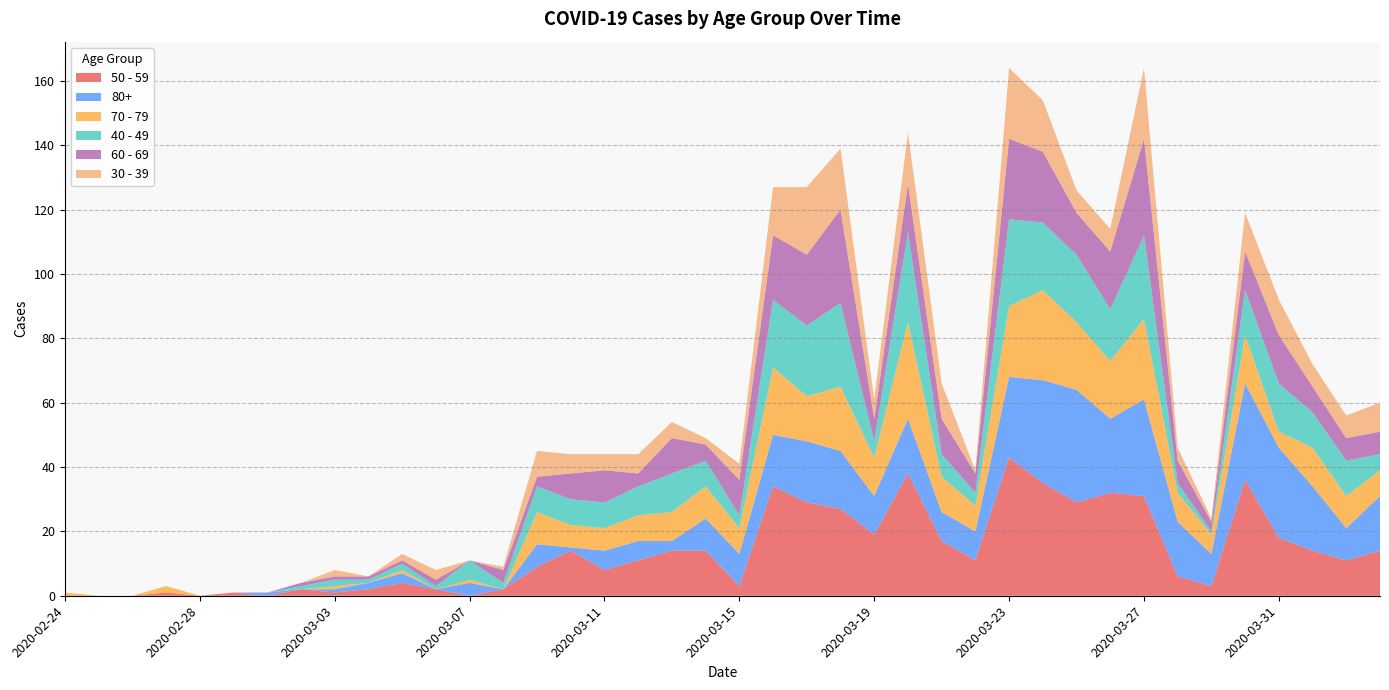

Reading right to left, extract all data points from this chart.

50 - 59: 14	11	14	18	36	3	6	31	32	29	35	43	11	17	38	19	27	29	34	3	14	14	11	8	14	9	2	0	2	4	2	1	2	0	1	0	1	0	0	0
80+: 17	10	20	28	30	10	17	30	23	35	32	25	9	9	17	12	18	19	16	10	10	3	6	6	1	7	0	4	0	3	2	1	0	1	0	0	0	0	0	0
70 - 79: 8	10	12	5	15	6	9	25	18	21	28	22	8	11	30	12	20	14	21	8	10	9	8	7	7	10	0	1	0	1	0	1	0	0	0	0	2	0	0	1
40 - 49: 5	11	11	15	14	1	3	26	16	21	21	27	4	7	28	5	26	22	21	4	8	12	9	8	8	8	2	6	1	2	1	2	1	0	0	0	0	0	0	0
60 - 69: 7	7	8	15	12	3	7	30	18	13	22	25	6	11	15	7	29	22	20	11	5	11	4	10	8	3	4	0	2	1	1	1	1	0	0	0	0	0	0	0
30 - 39: 9	7	7	11	12	1	4	22	7	7	16	22	1	11	16	6	19	21	15	5	2	5	6	5	6	8	1	0	3	2	0	2	0	0	0	0	0	0	0	0